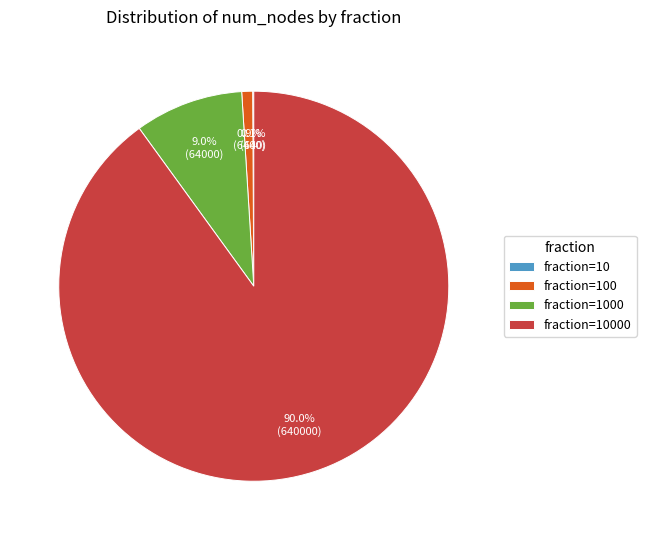

Is there a majority slice in this chart?

Yes